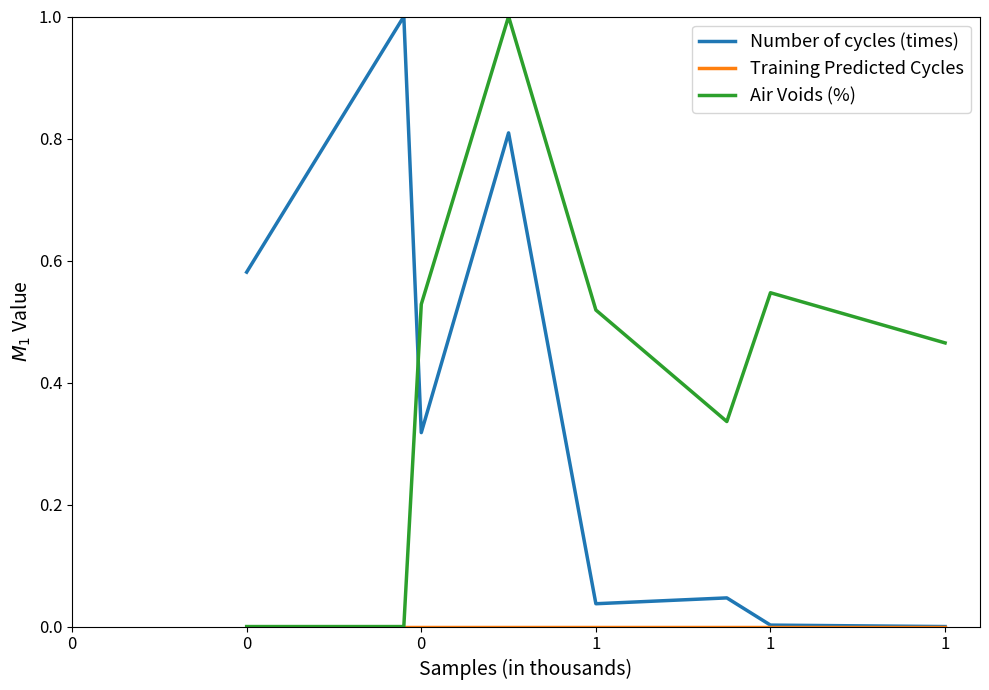

Which series has the largest total across all categories?

Air Voids (%)